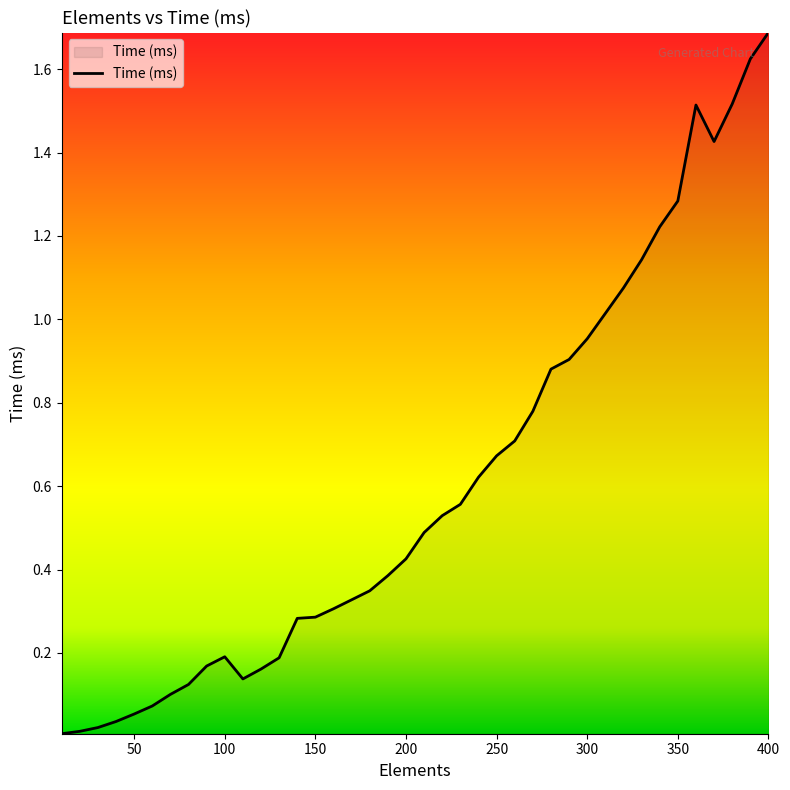

What is the difference between the maximum and minimum values?

1.7